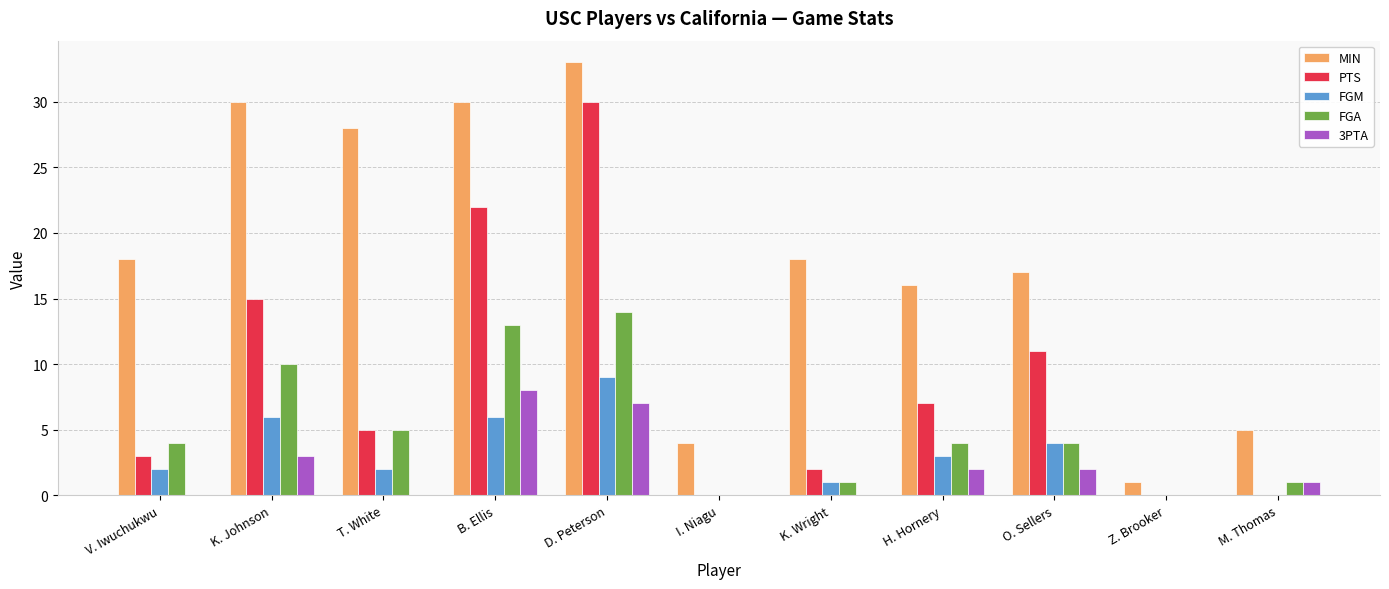

Are the bars horizontal?

No